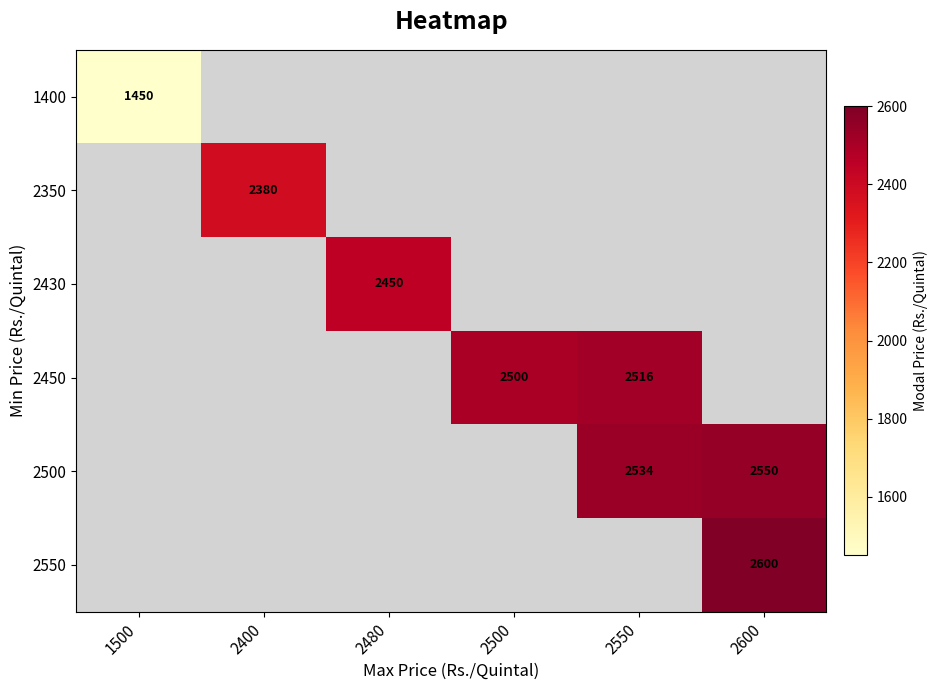

What is the smallest value displayed?

1450.0